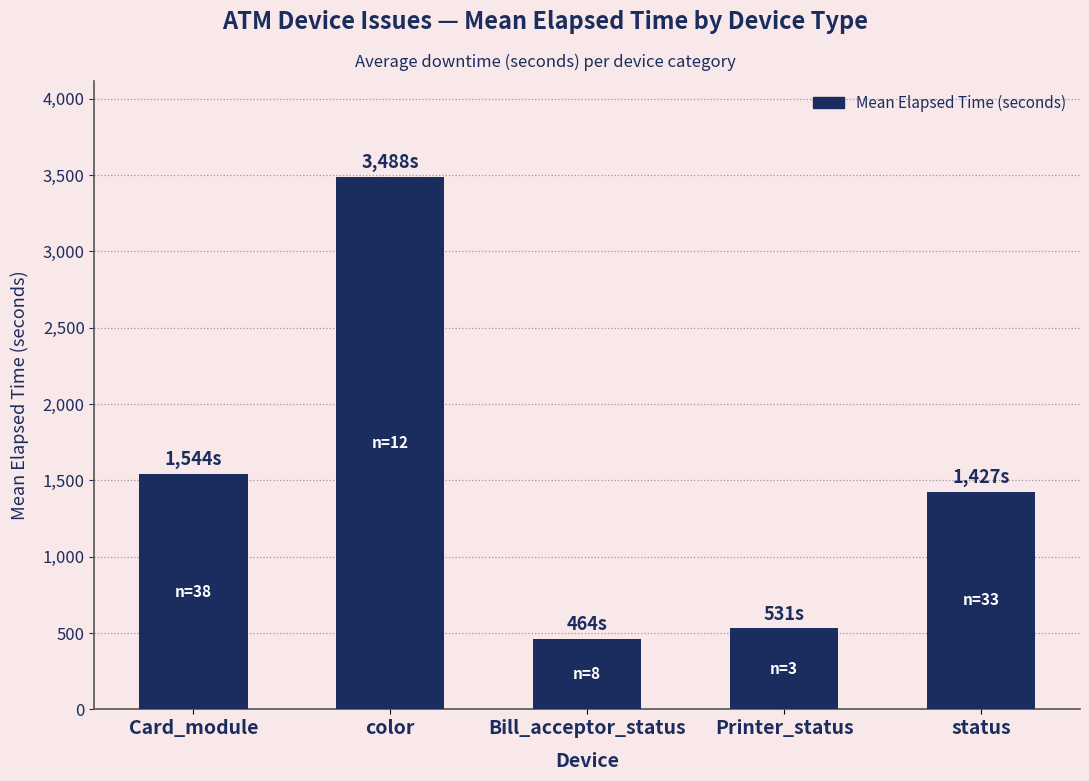

How many values are below 1427?

2